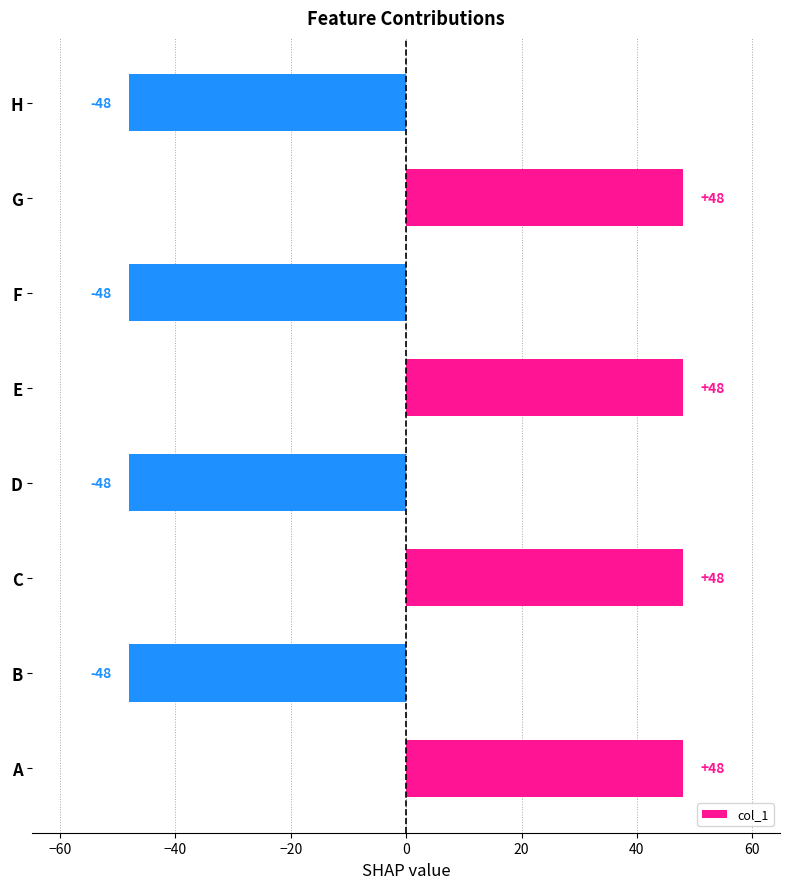

What is the difference between the maximum and minimum values?

96